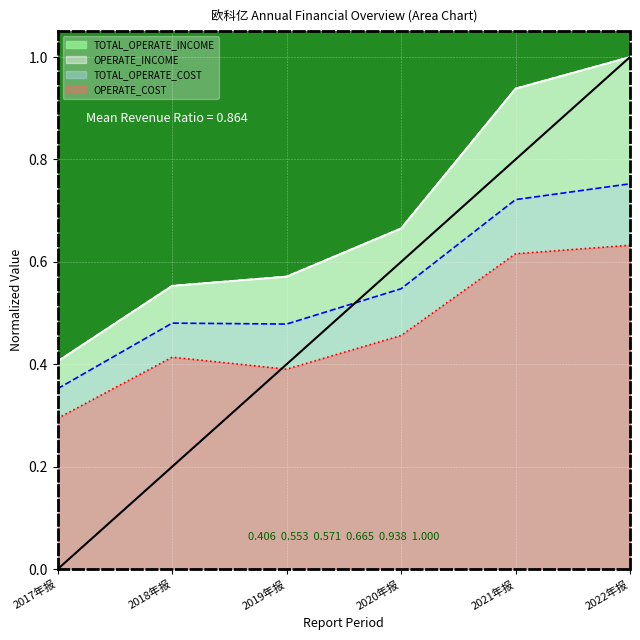

At how many categories does at least one series exceed 0?

6